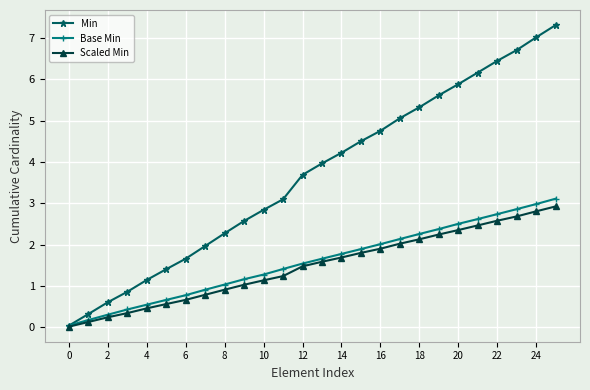

What is the value of the Scaled Min point at the 10th from the left?

1.0